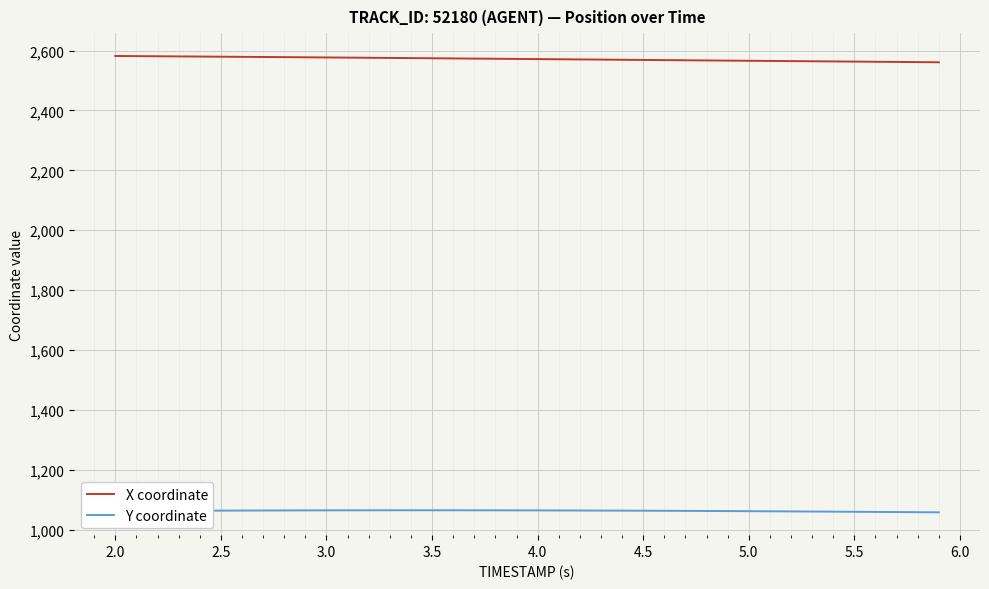

List the series in order of their overall mean, highest first.

X coordinate, Y coordinate